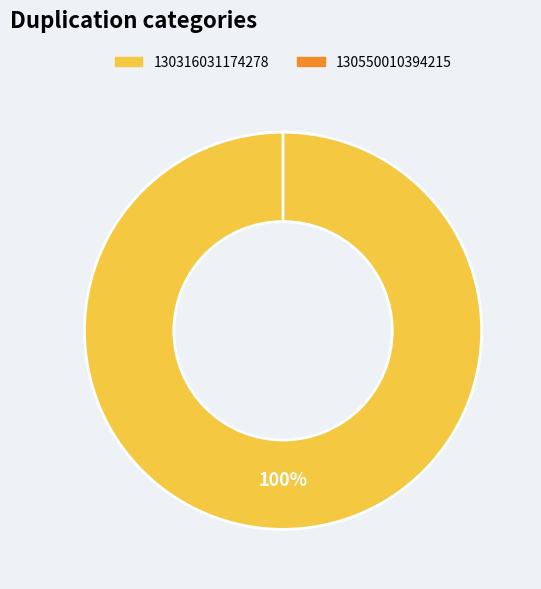

Which has a higher value, 130550010394215 or 130316031174278?

130316031174278